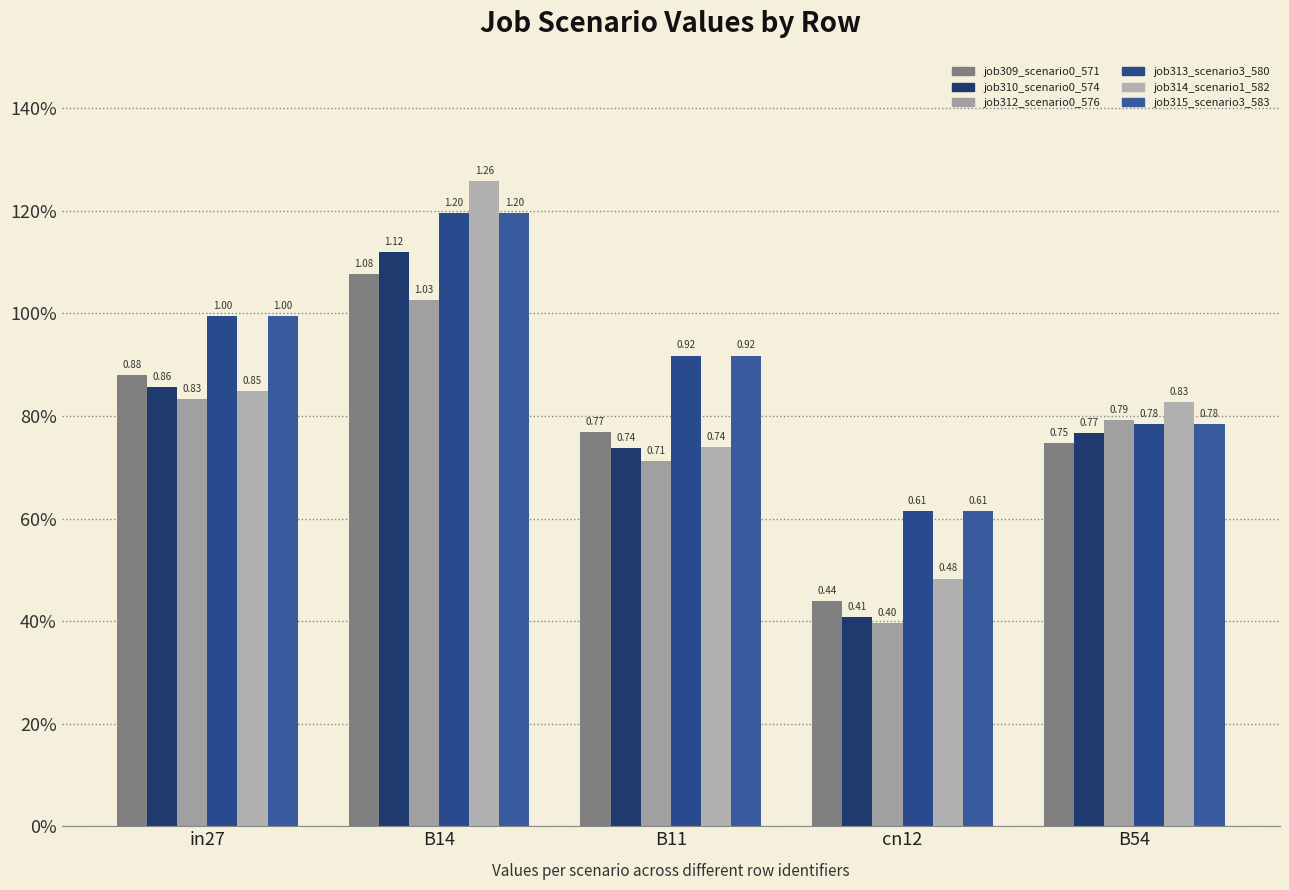

What is the difference between the second highest and minimum values in the job313_scenario3_580 series?

0.4